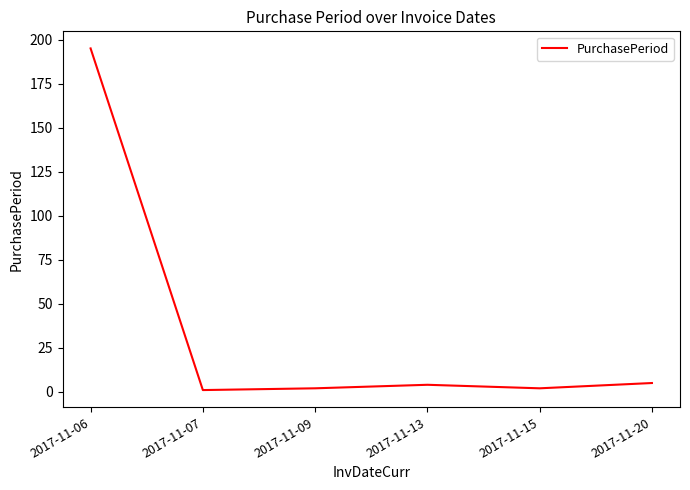

True or false: the data shows 318 at 2017-11-06.

False